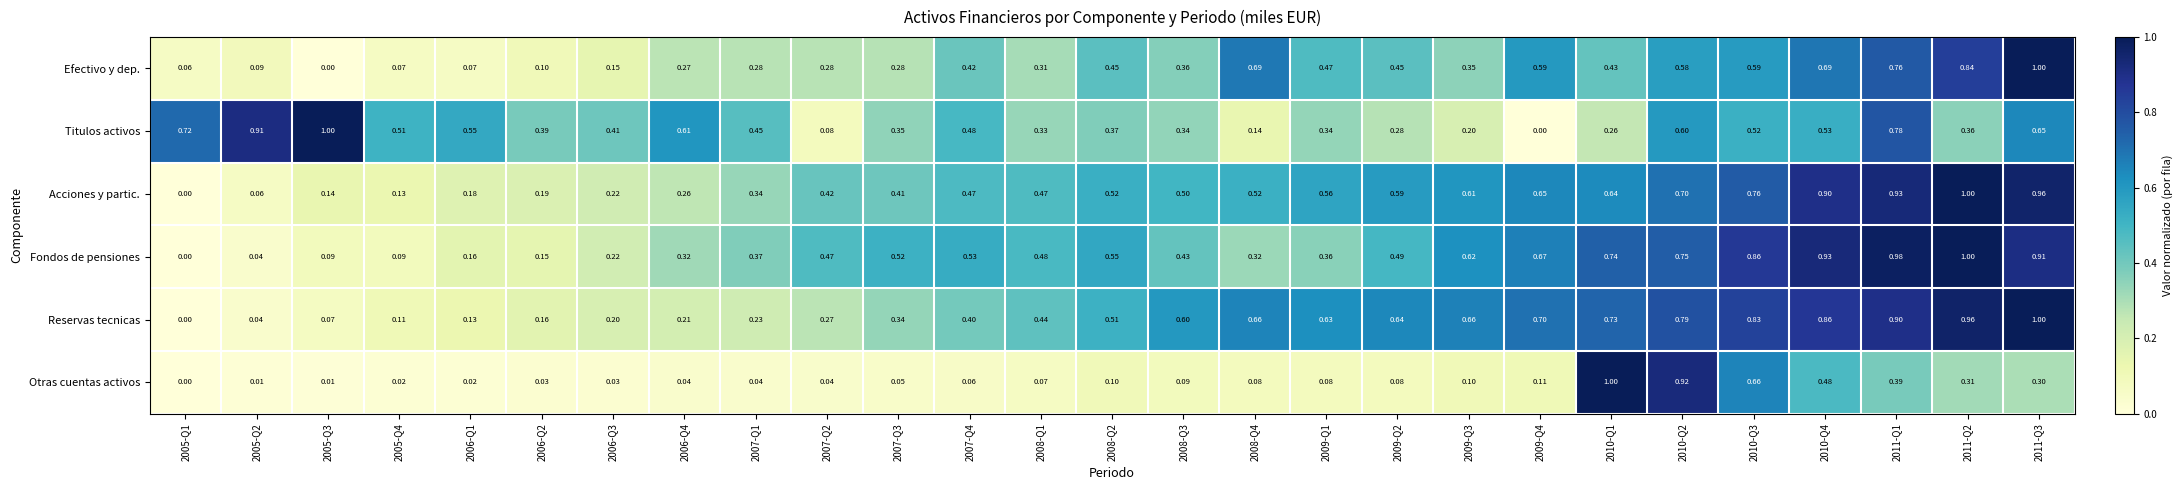

Is the value of Efectivo y dep. at 2010-Q1 greater than the value of Reservas tecnicas at 2007-Q4?

Yes